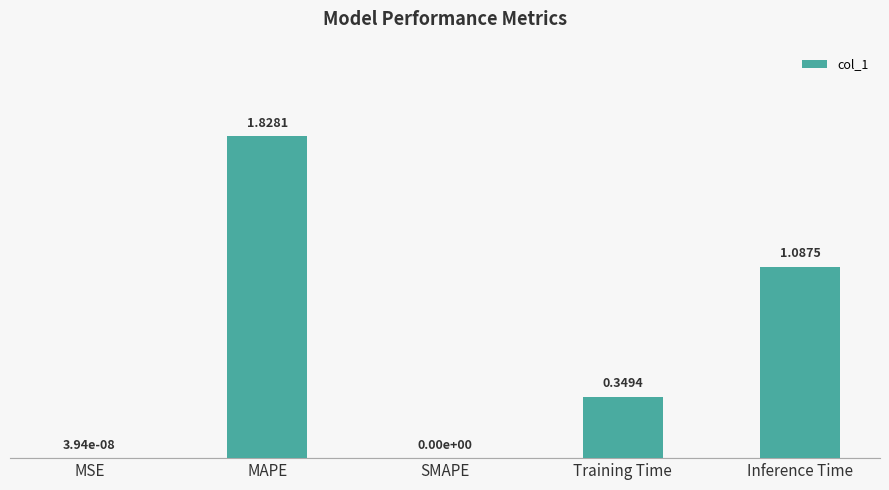

What is the change in value from MAPE to Inference Time?

-0.7